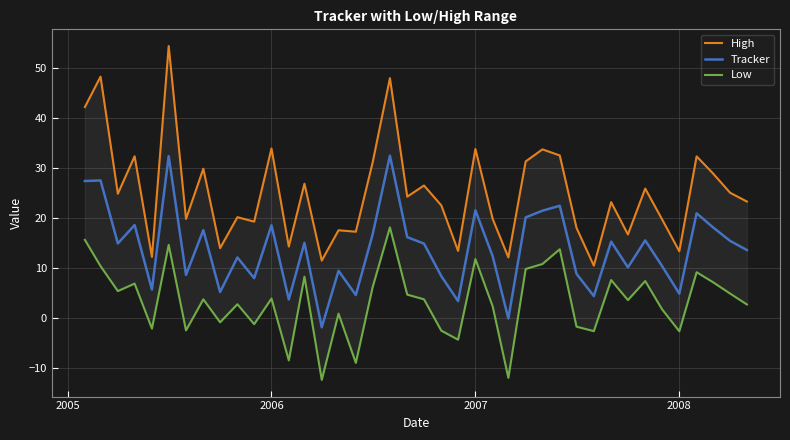

True or false: Tracker has a value of 18.6 at 2006.

True